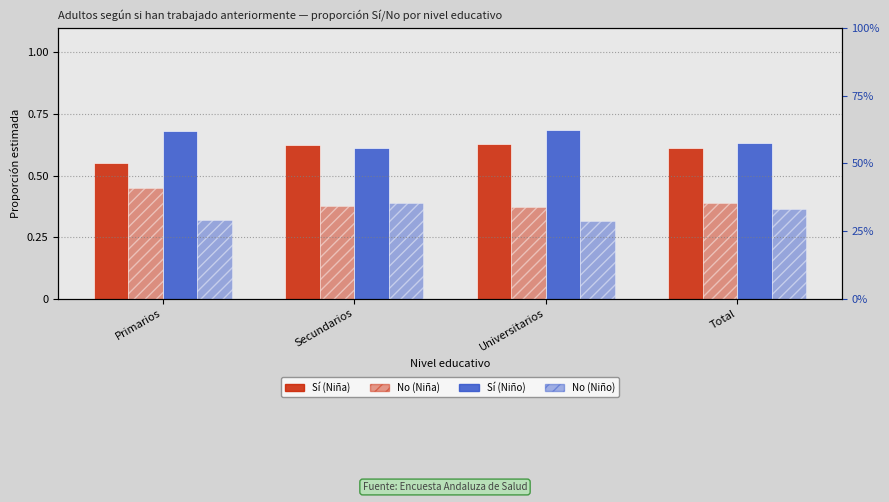

Reading left to right, list all the values displayed in this chart.

Sí (Niña): Primarios=0.6	Secundarios=0.6	Universitarios=0.6	Total=0.6
No (Niña): Primarios=0.4	Secundarios=0.4	Universitarios=0.4	Total=0.4
Sí (Niño): Primarios=0.7	Secundarios=0.6	Universitarios=0.7	Total=0.6
No (Niño): Primarios=0.3	Secundarios=0.4	Universitarios=0.3	Total=0.4